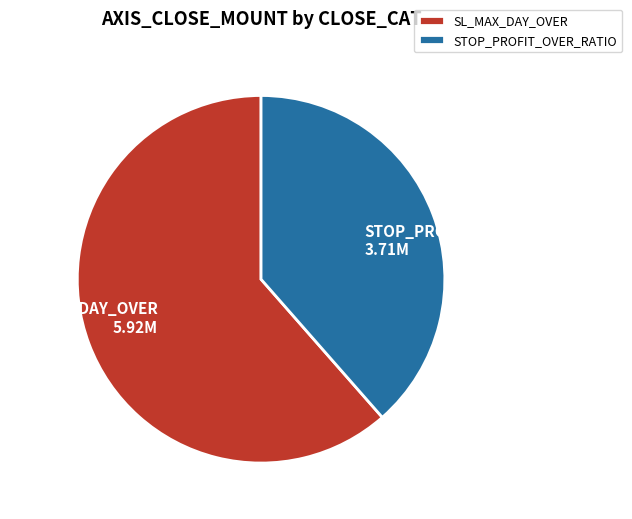

Combined, do STOP_PROFIT_OVER_RATIO and SL_MAX_DAY_OVER account for over 50%?

Yes